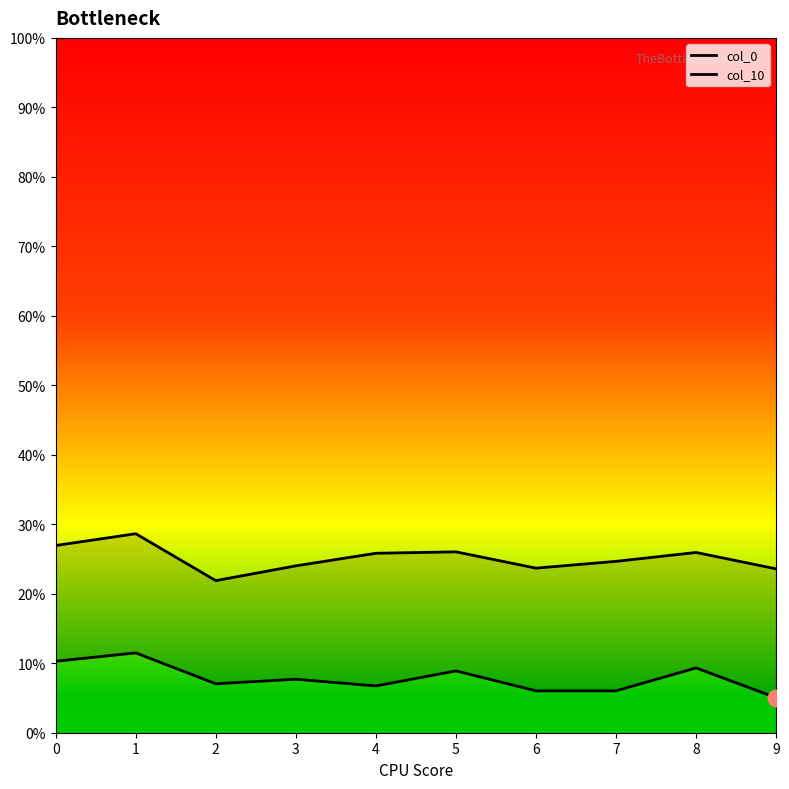

List the series in order of their overall mean, lowest first.

col_0, col_10